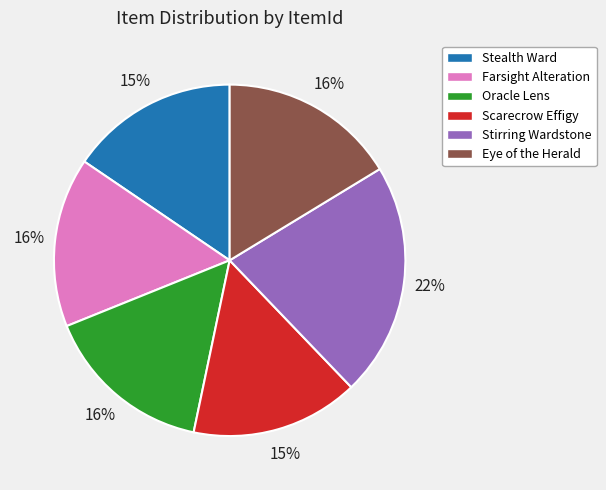

Is the sum of Stealth Ward and Eye of the Herald greater than half?

No